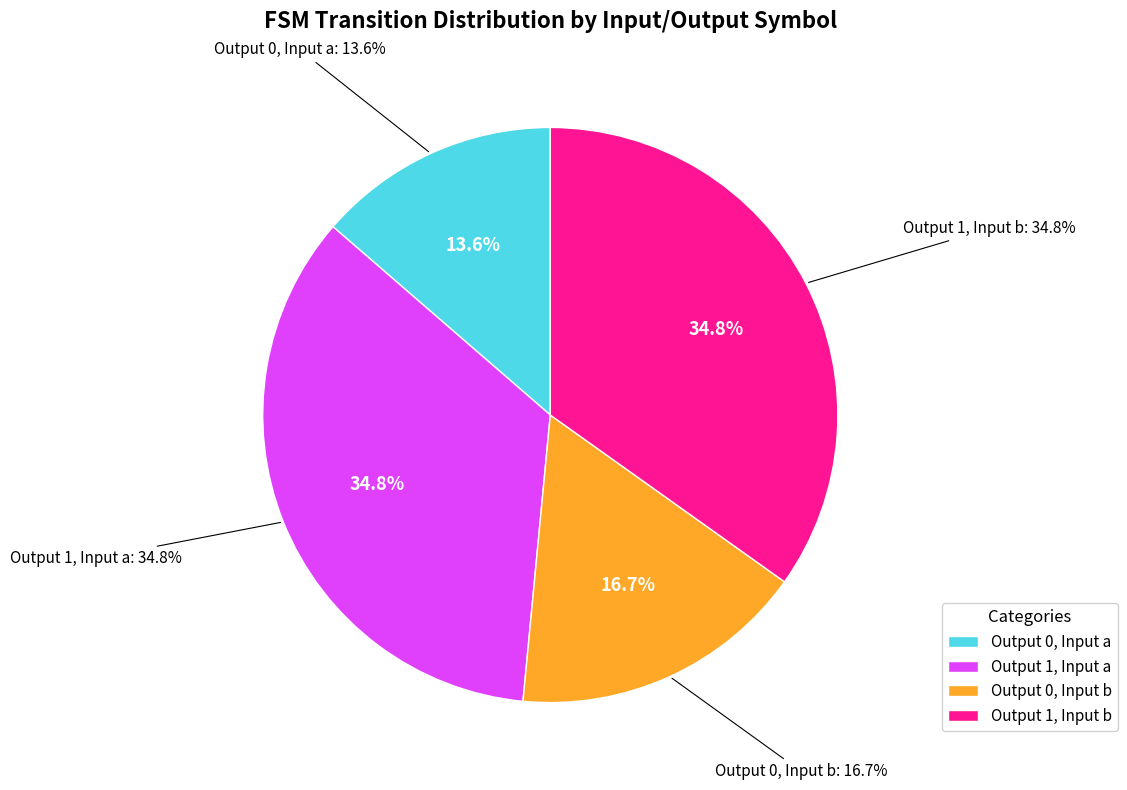

To the nearest percent, what is the combined percentage of output_symbol=0 (input=a) and output_symbol=1 (input=a)?

48%